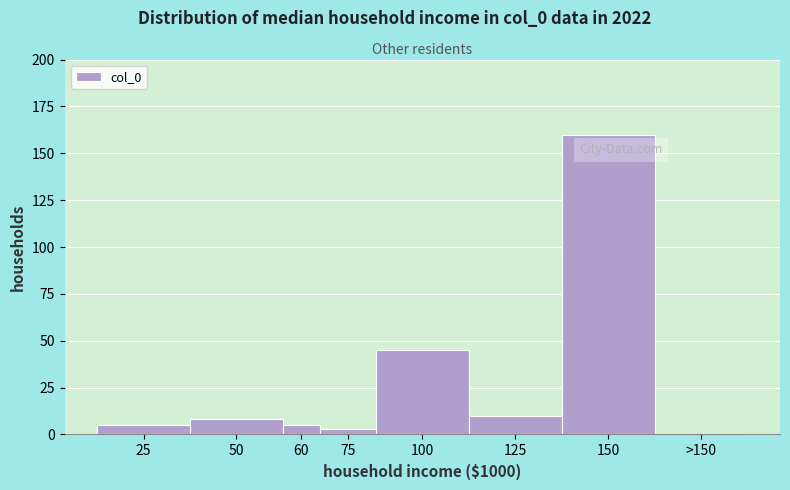

Reading right to left, transcribe all the data shown in this chart.

>150=0	150=160	125=10	100=45	75=3	60=5	50=8	25=5